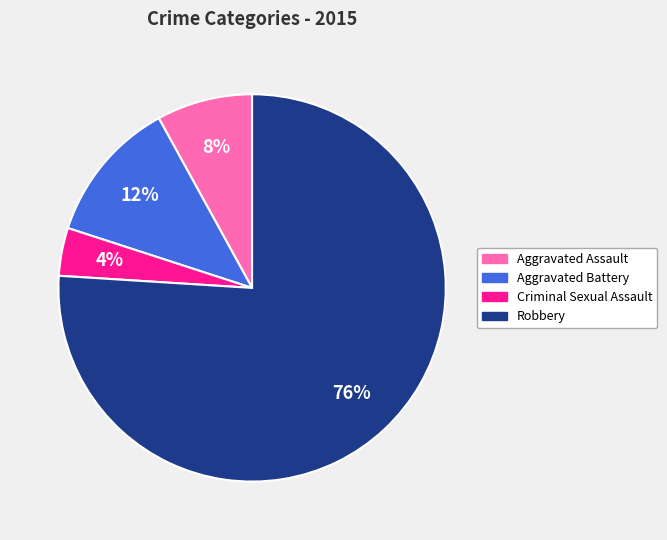

Is it true that Robbery is 76% of the pie?

True